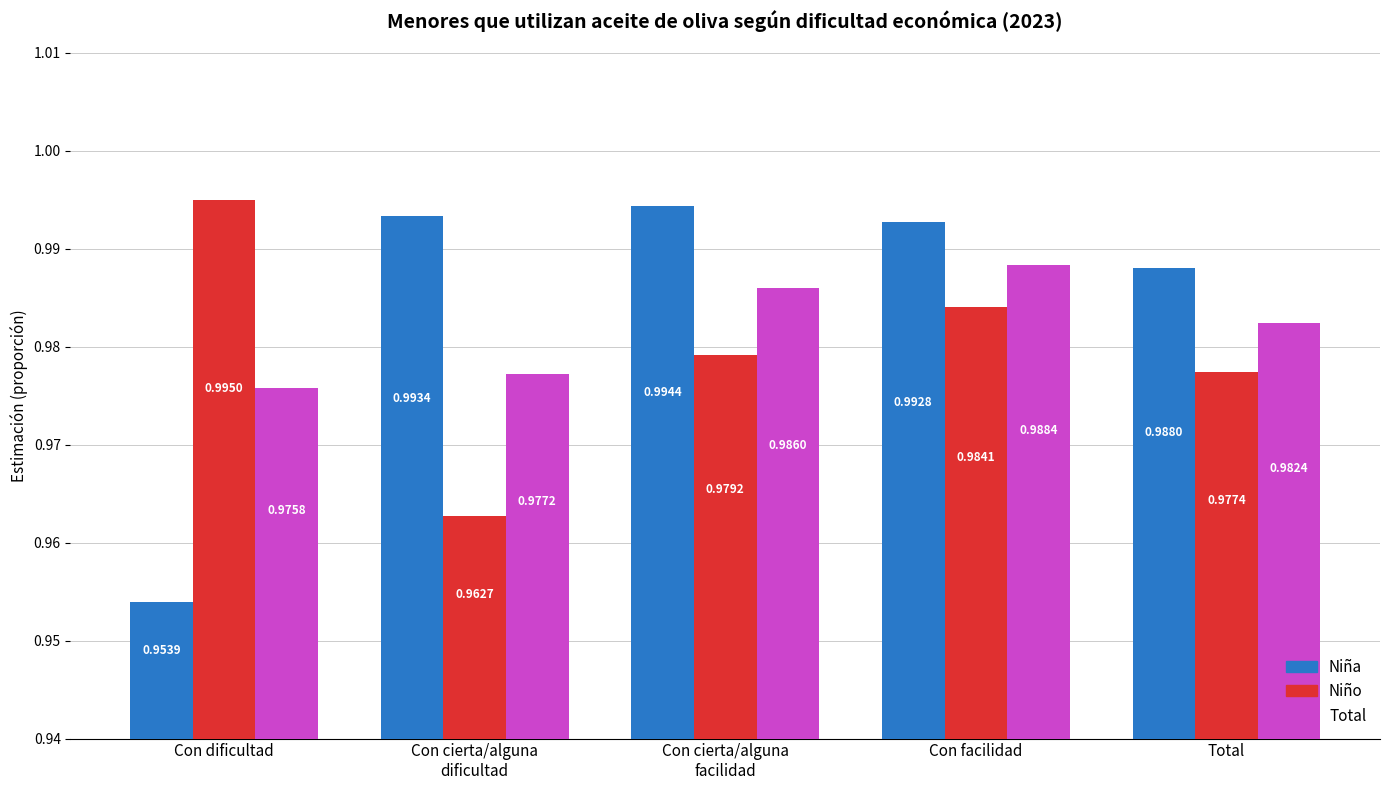

What is the sum of the Niña values at Con cierta/alguna
dificultad and Con facilidad?

2.0